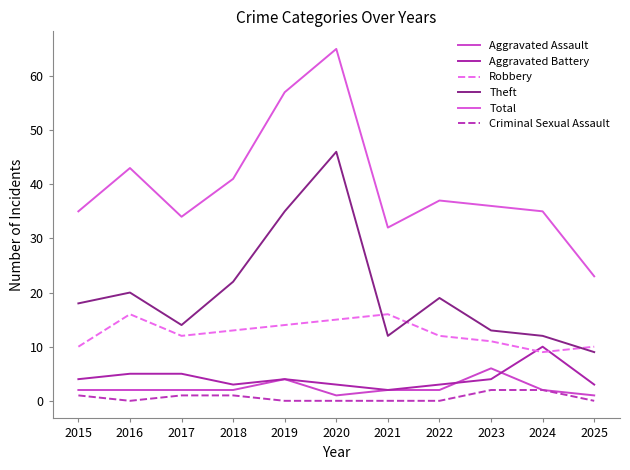

At which category does the chart reach its peak across all series?

2020